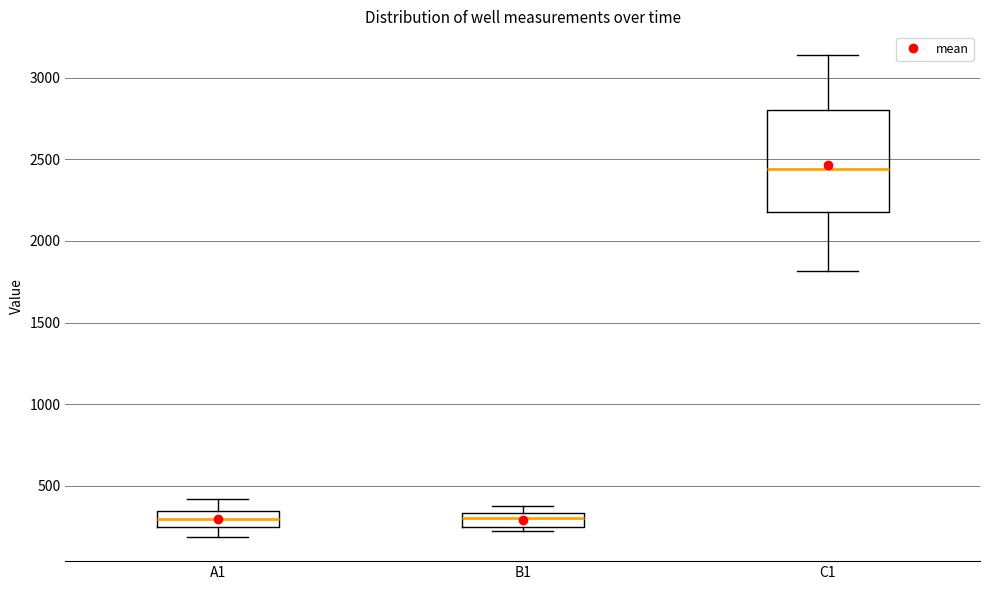

Reading left to right, transcribe this box plot: for each box, give where its median line is, the range the box spans, and where its two whiskers end, as read against the y-axis. The values are not printed on the chart, so give them approximately, as read against the axis.

A1: median 300, box 250 to 350, whiskers 200 to 400
B1: median 300, box 250 to 350, whiskers 200 to 350 (above the box's upper edge)
C1: median 2450, box 2200 to 2800, whiskers 1800 to 3150